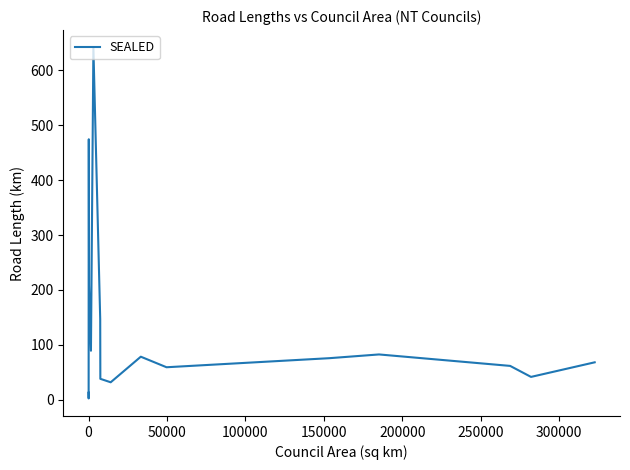

Does the chart have visible grid lines?

No